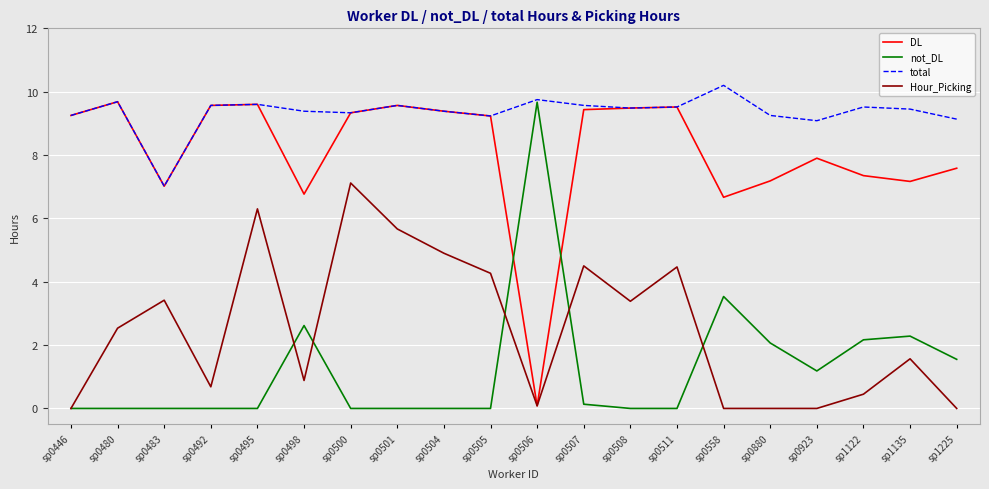

What is the spread (max minus min) of values at sp0483?

7.0